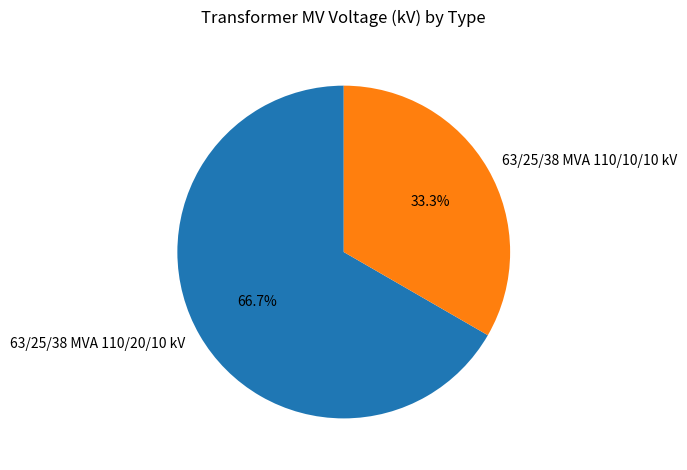

What percentage is the 63/25/38 MVA 110/20/10 kV slice, to the nearest percent?

67%